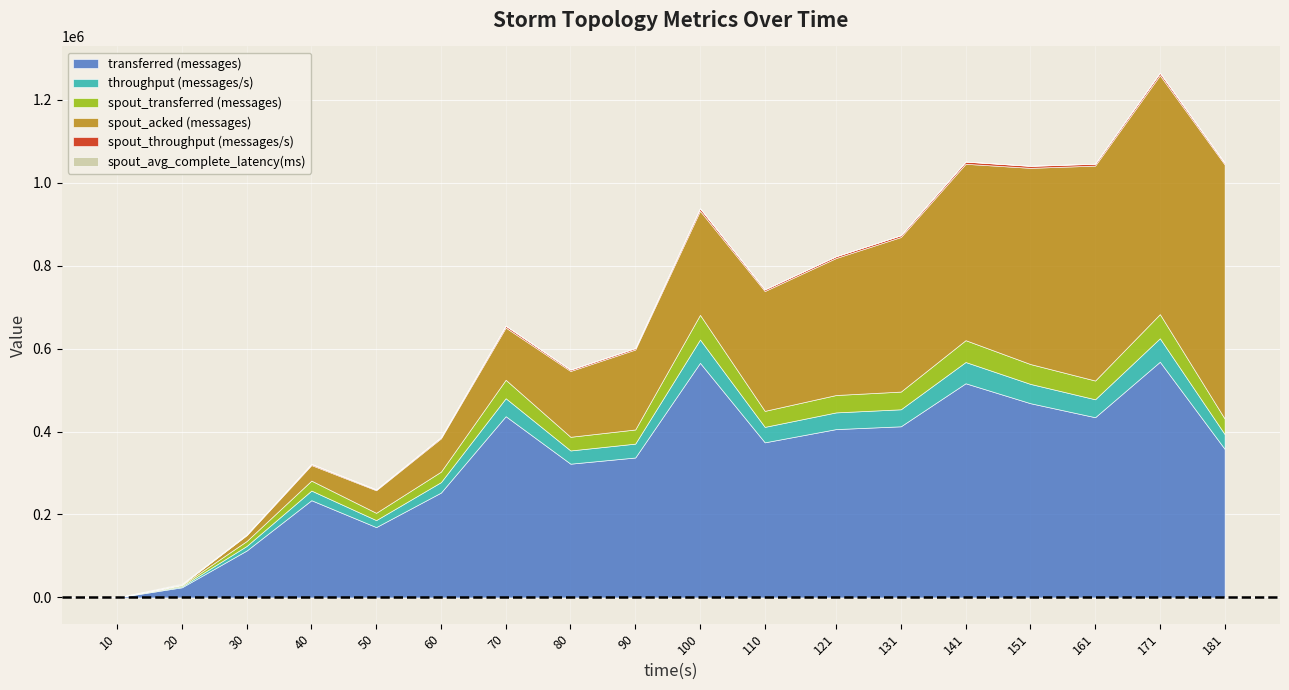

Where is spout_avg_complete_latency(ms) nearest to the value 1084?

30